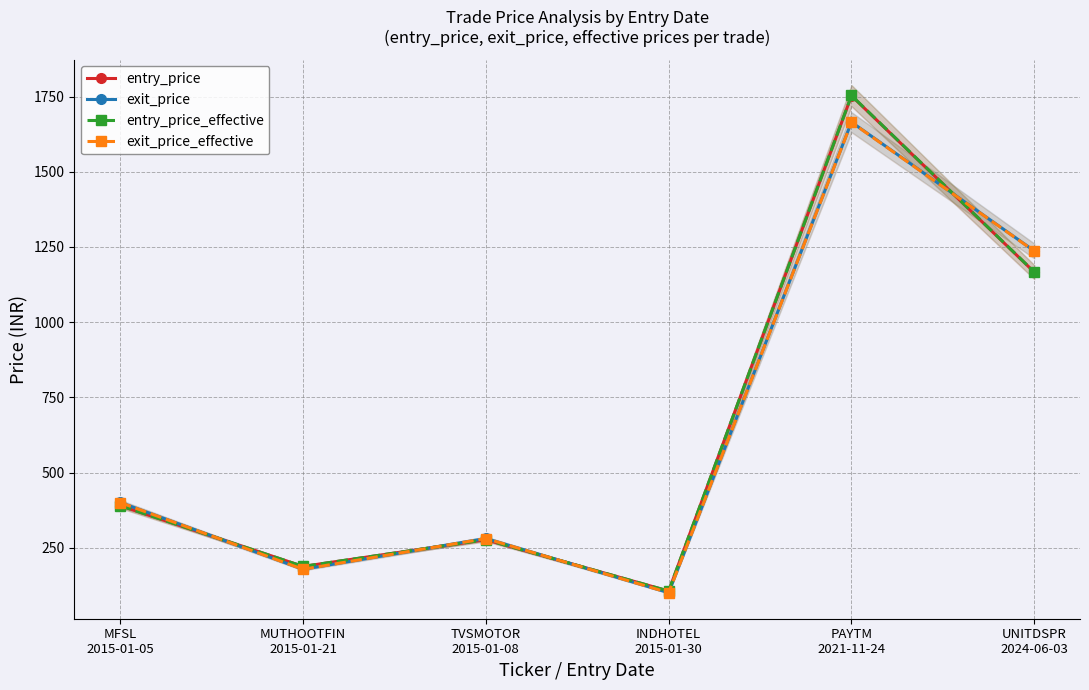

Which has a higher value, UNITDSPR
2024-06-03 or MFSL
2015-01-05?

UNITDSPR
2024-06-03